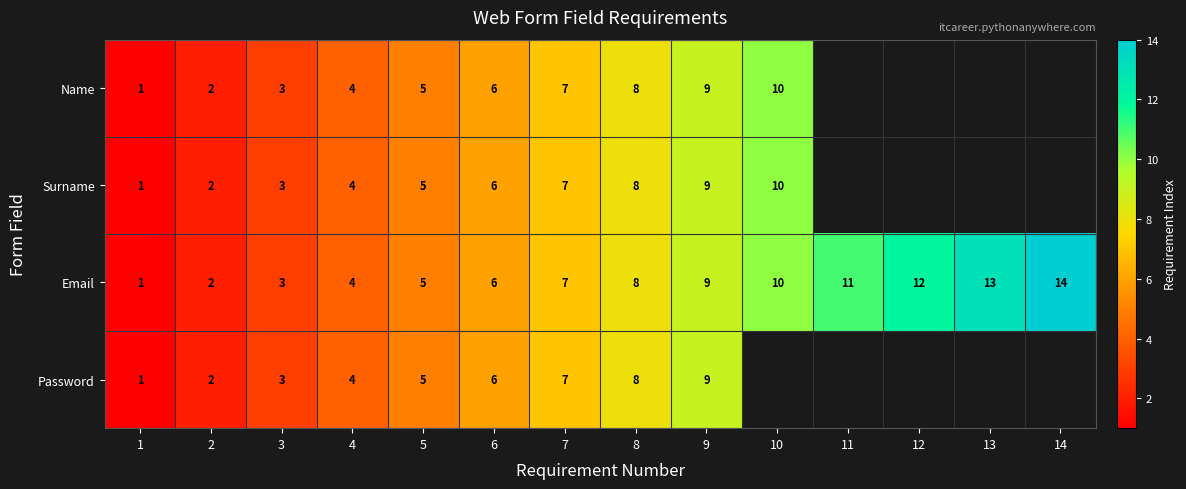

What is the difference between the second highest and minimum values in the Email series?

12